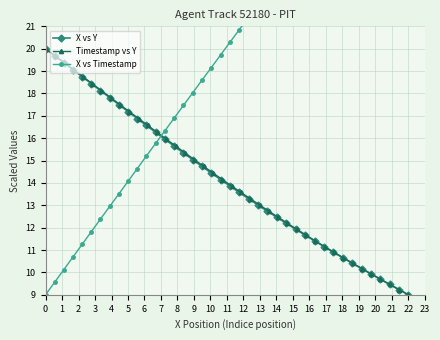

What is the minimum value for Timestamp vs Y?

9.0